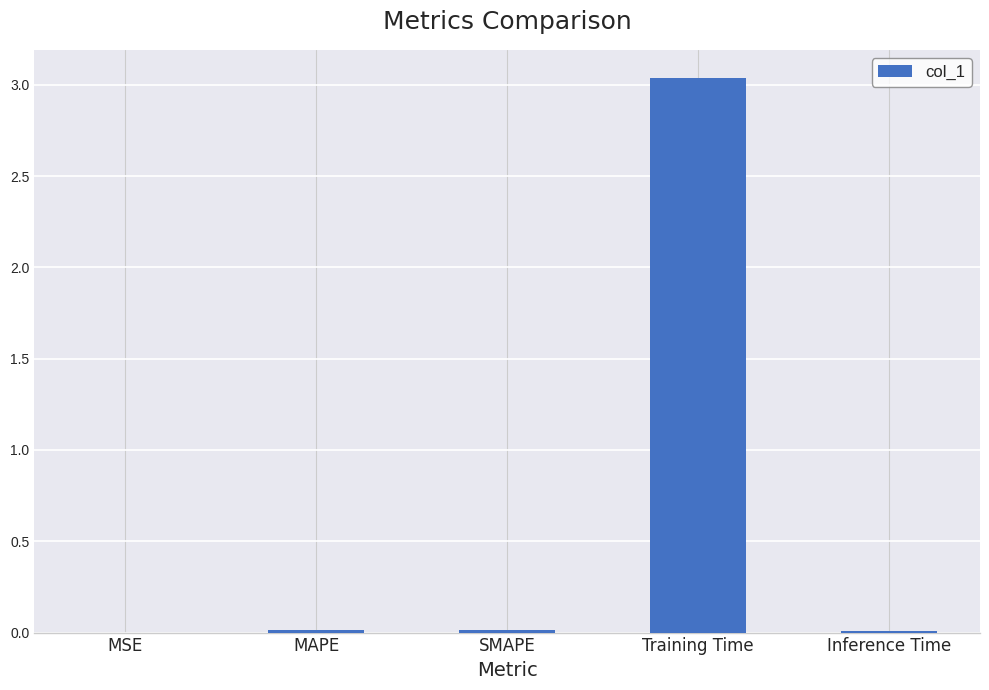

True or false: the data shows 0.0 at Inference Time.

True